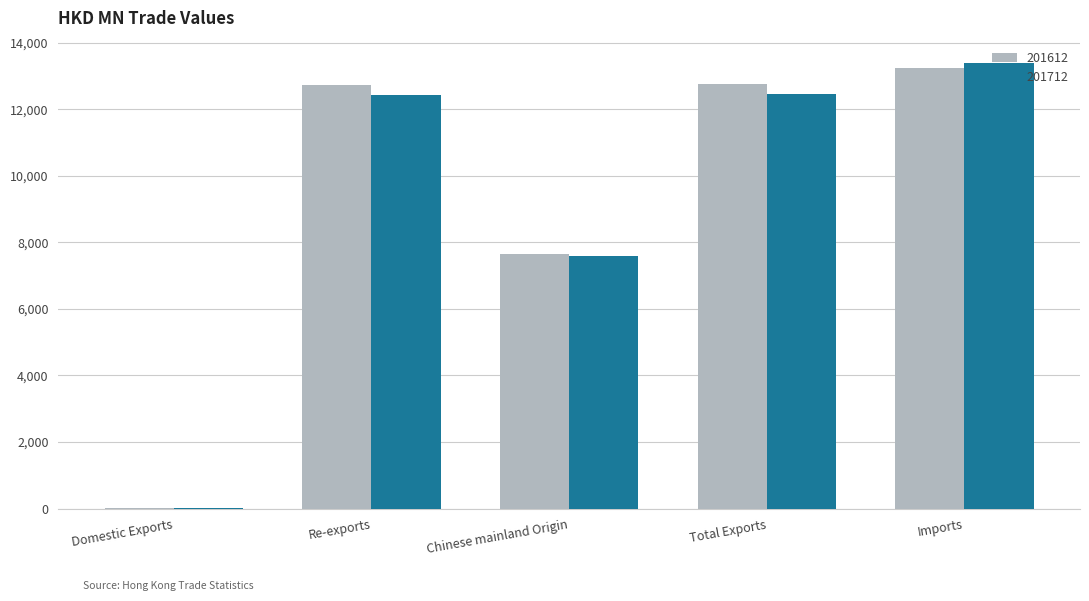

Read the 201612 value at Imports.

13232.8